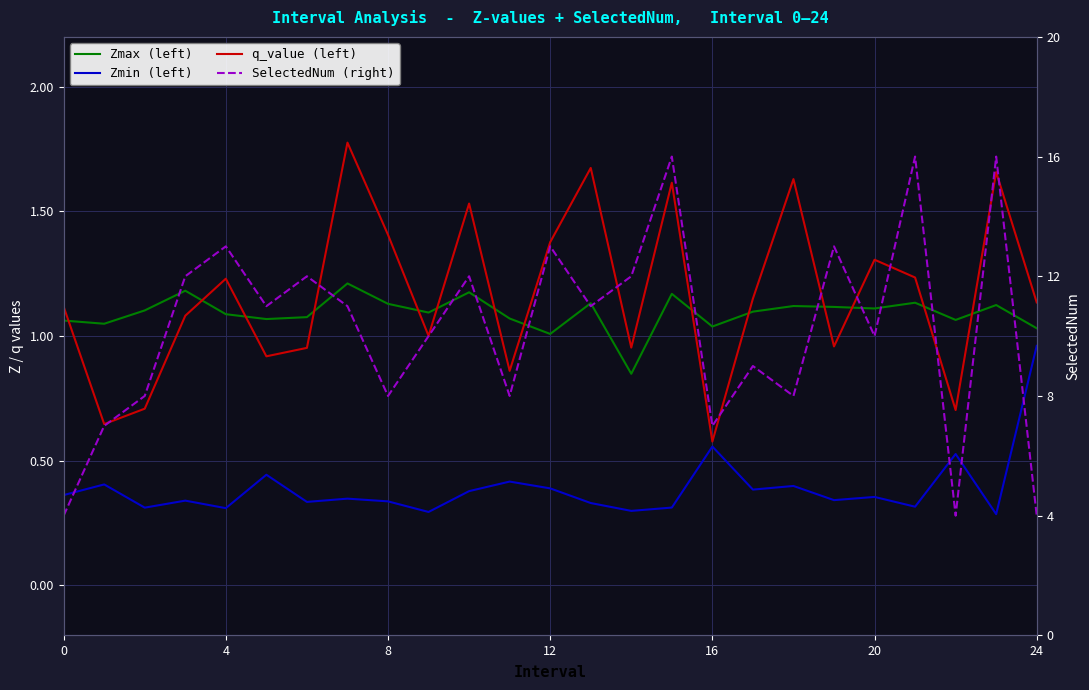

What is the average value of the q_value (left) series?

1.2